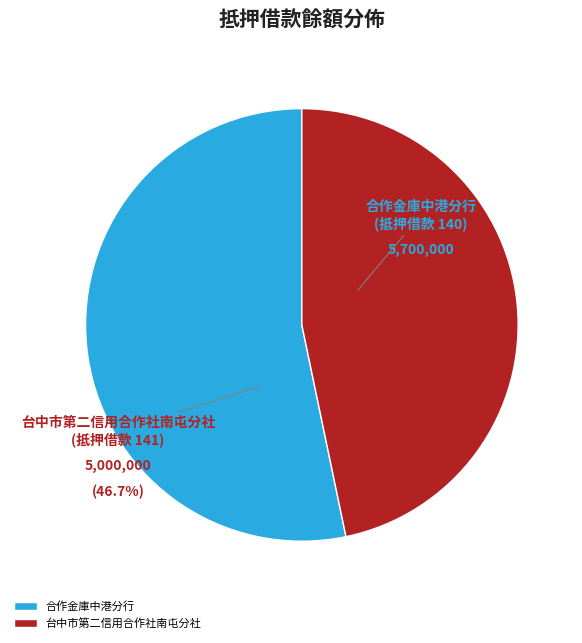

Count the number of slices in the pie.

2